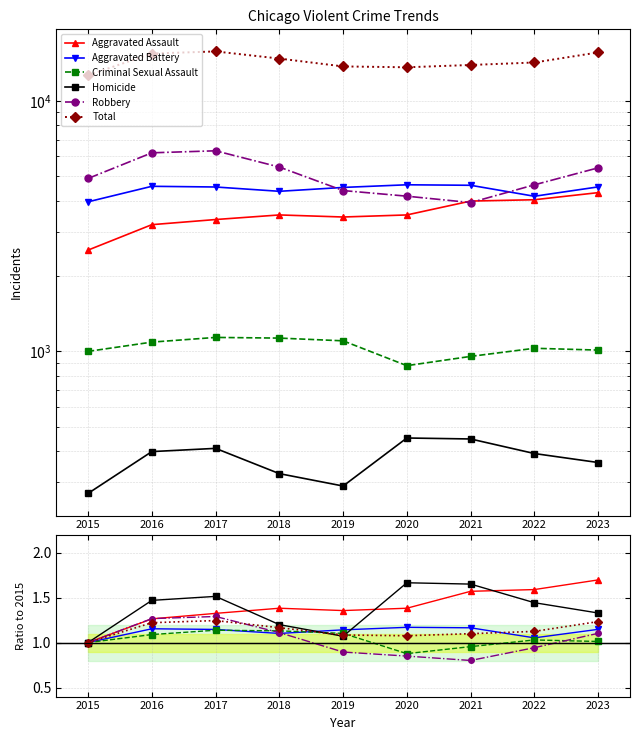

At which label does Criminal Sexual Assault first exceed 1?

2016